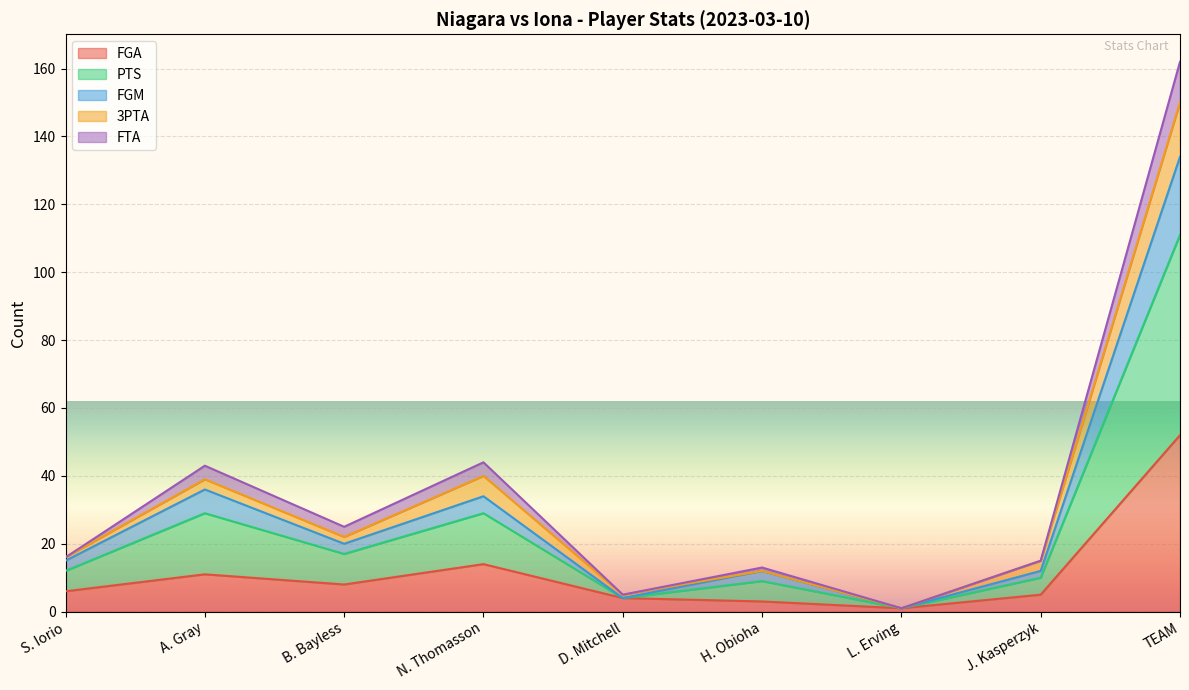

True or false: FGM and FGA cross at least once.

False